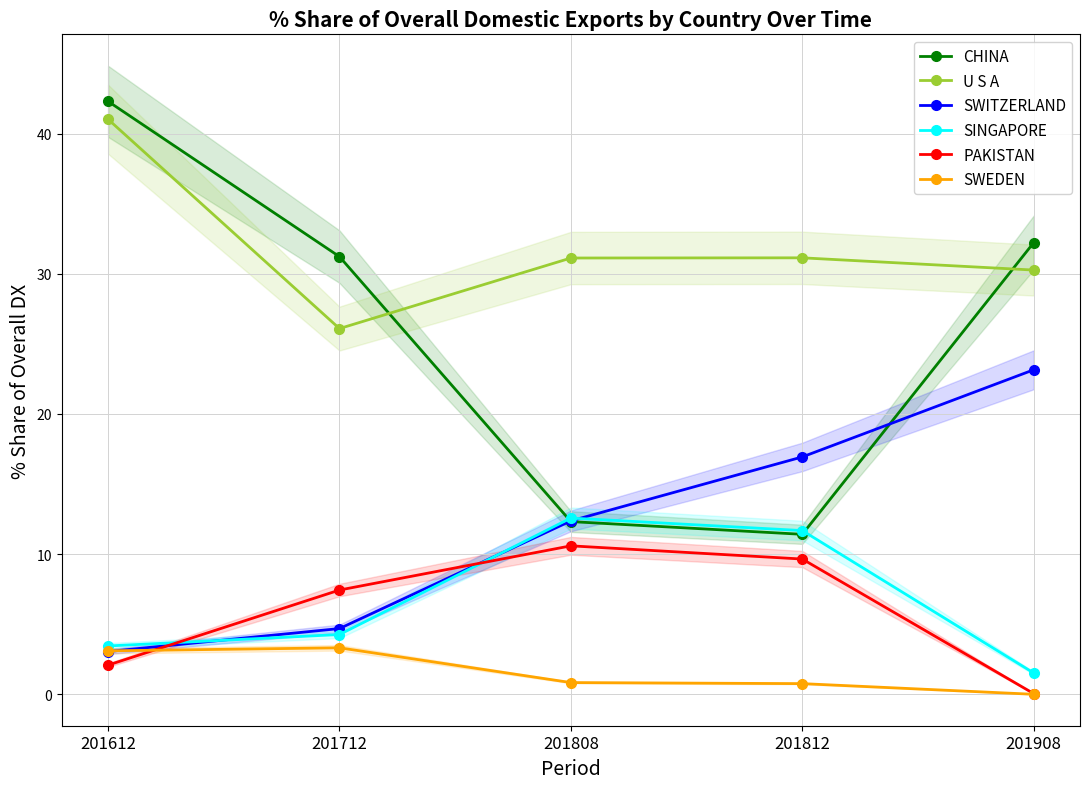

Which series changed the most between 201612 and 201712?

U S A